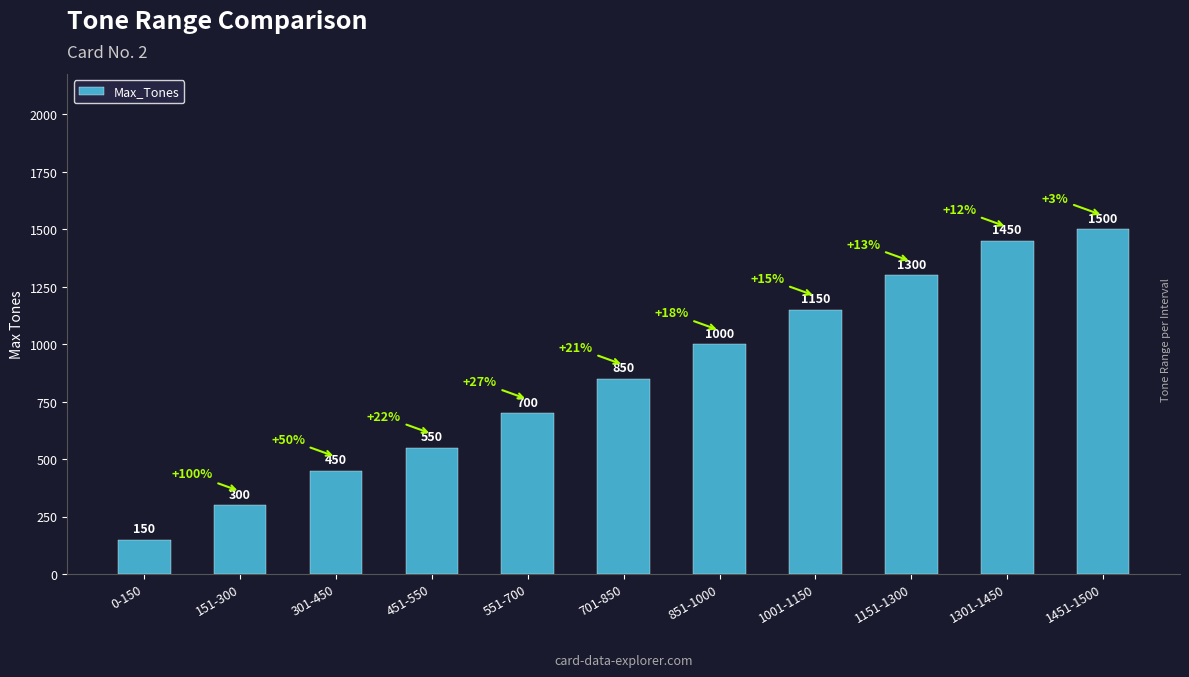

Reading left to right, what are all the values shown in this chart?

150	300	450	550	700	850	1000	1150	1300	1450	1500